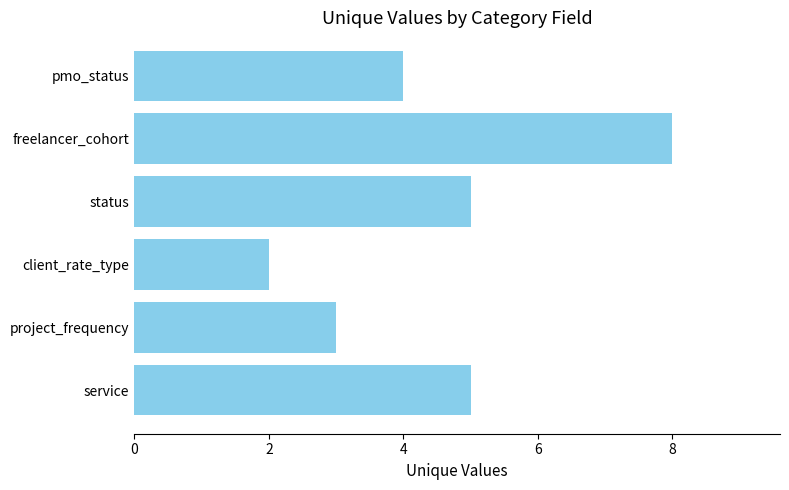

What is the sum of the values at status and service?

10